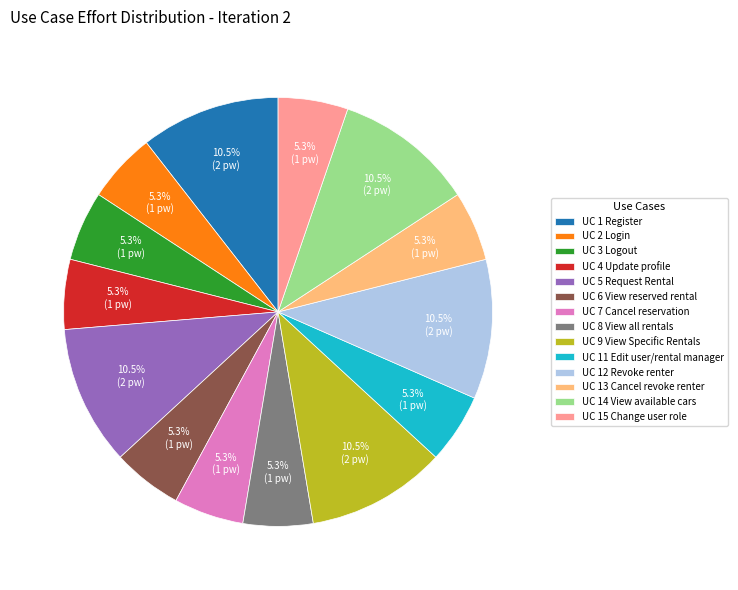

Does UC 1 Register account for over 50% of the chart?

No